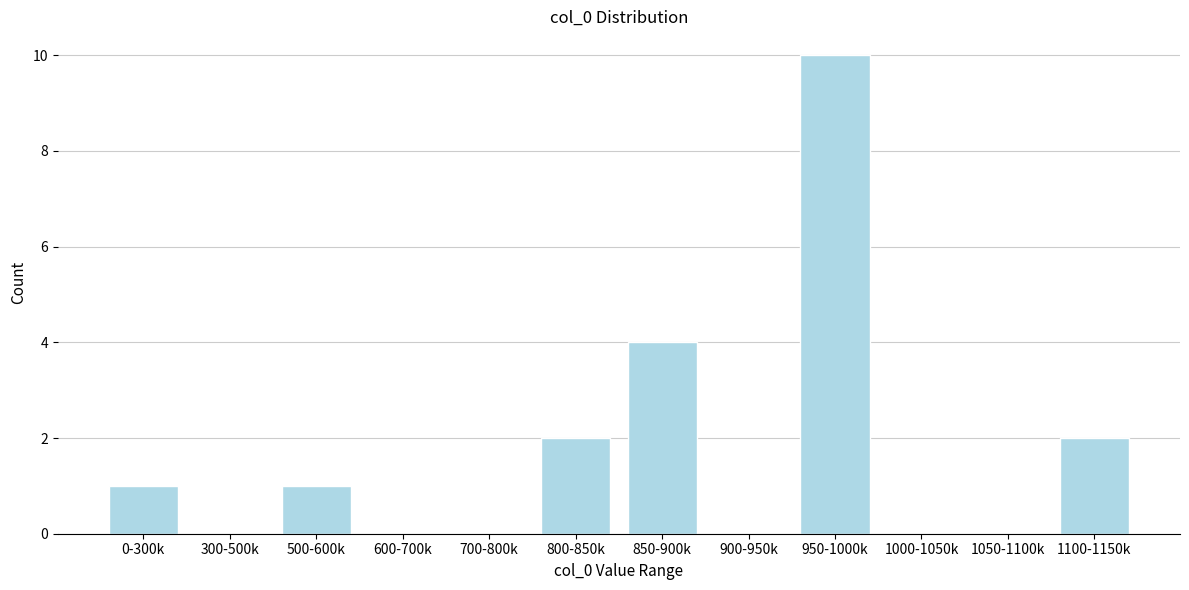

Reading left to right, extract all data points from this chart.

0-300k=1	300-500k=0	500-600k=1	600-700k=0	700-800k=0	800-850k=2	850-900k=4	900-950k=0	950-1000k=10	1000-1050k=0	1050-1100k=0	1100-1150k=2